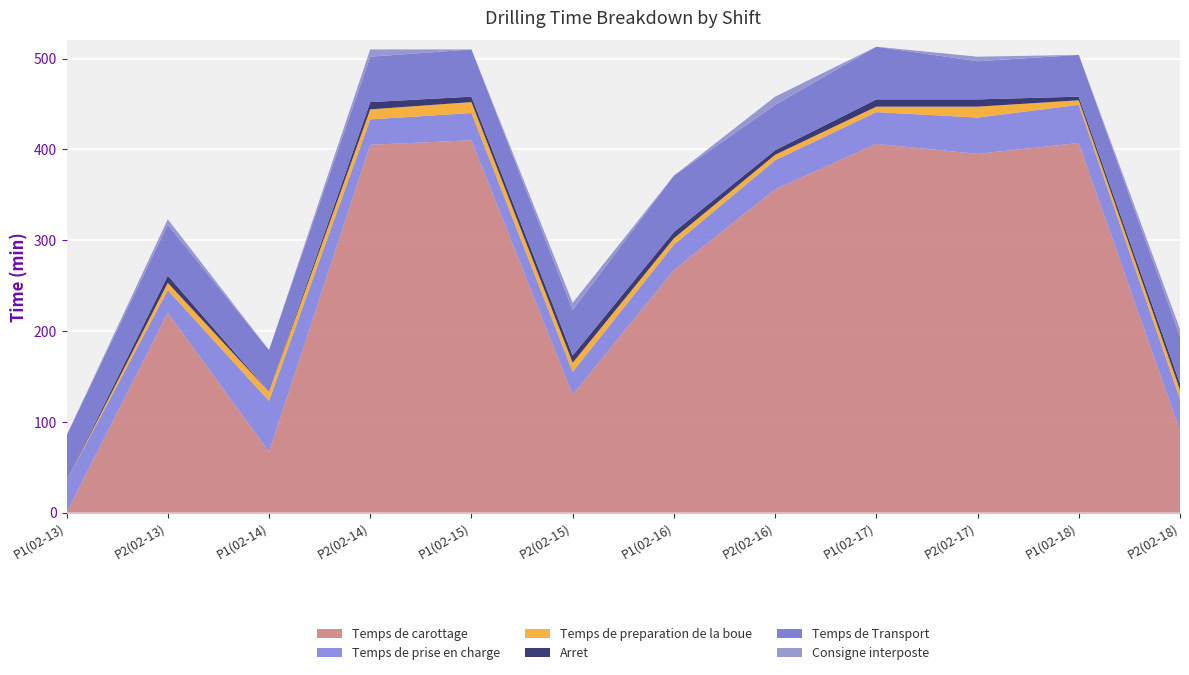

Reading left to right, transcribe all the data shown in this chart.

Temps de carottage: P1(02-13)=0	P2(02-13)=220	P1(02-14)=67	P2(02-14)=405	P1(02-15)=410	P2(02-15)=130	P1(02-16)=267	P2(02-16)=356	P1(02-17)=406	P2(02-17)=395	P1(02-18)=407	P2(02-18)=90
Temps de prise en charge: P1(02-13)=35	P2(02-13)=25	P1(02-14)=56	P2(02-14)=28	P1(02-15)=30	P2(02-15)=25	P1(02-16)=28	P2(02-16)=32	P1(02-17)=35	P2(02-17)=40	P1(02-18)=42	P2(02-18)=35
Temps de preparation de la boue: P1(02-13)=0	P2(02-13)=8	P1(02-14)=10	P2(02-14)=11	P1(02-15)=12	P2(02-15)=10	P1(02-16)=7	P2(02-16)=6	P1(02-17)=6	P2(02-17)=12	P1(02-18)=5	P2(02-18)=10
Arret: P1(02-13)=0	P2(02-13)=8	P1(02-14)=0	P2(02-14)=8	P1(02-15)=6	P2(02-15)=8	P1(02-16)=7	P2(02-16)=5	P1(02-17)=8	P2(02-17)=8	P1(02-18)=4	P2(02-18)=7
Temps de Transport: P1(02-13)=50	P2(02-13)=56	P1(02-14)=46	P2(02-14)=50	P1(02-15)=52	P2(02-15)=50	P1(02-16)=62	P2(02-16)=50	P1(02-17)=58	P2(02-17)=42	P1(02-18)=46	P2(02-18)=52
Consigne interposte: P1(02-13)=0	P2(02-13)=6	P1(02-14)=0	P2(02-14)=8	P1(02-15)=0	P2(02-15)=8	P1(02-16)=0	P2(02-16)=9	P1(02-17)=0	P2(02-17)=5	P1(02-18)=0	P2(02-18)=8